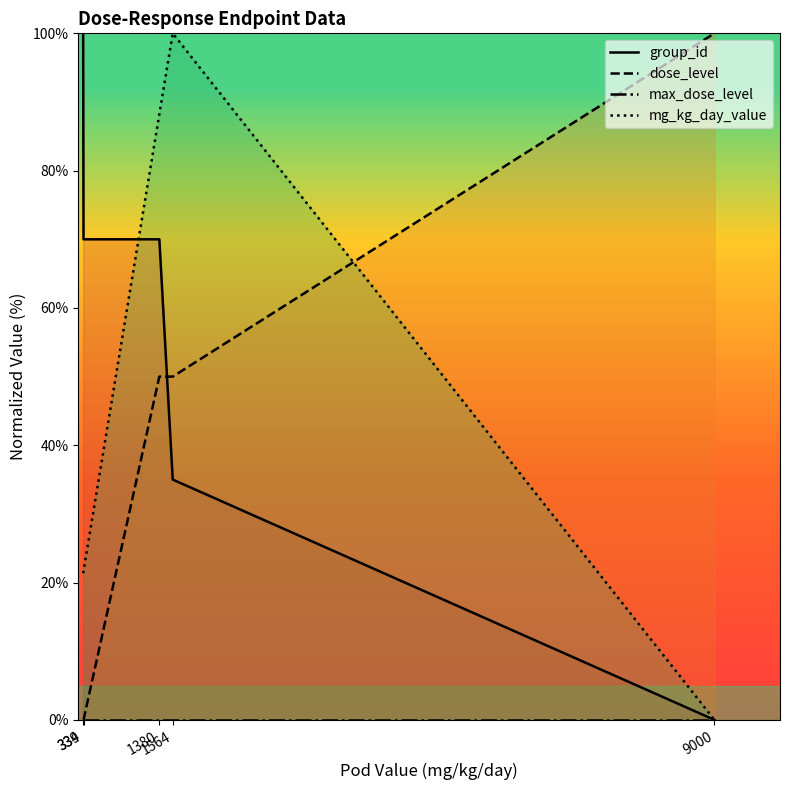

Rank the categories by max_dose_level value from highest to lowest.

334, 339, 1380, 1564, 9000